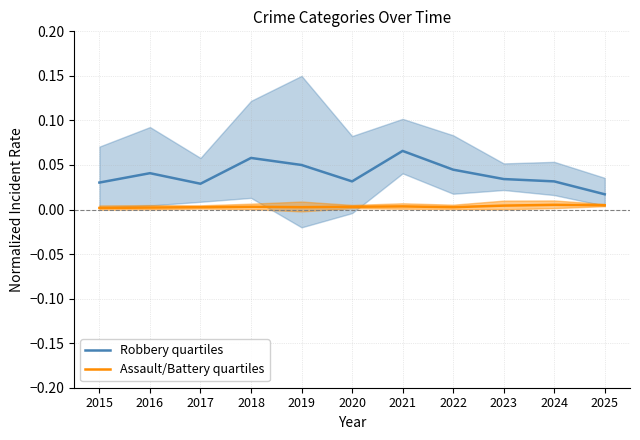

Which series has the largest range (max minus min)?

Robbery quartiles